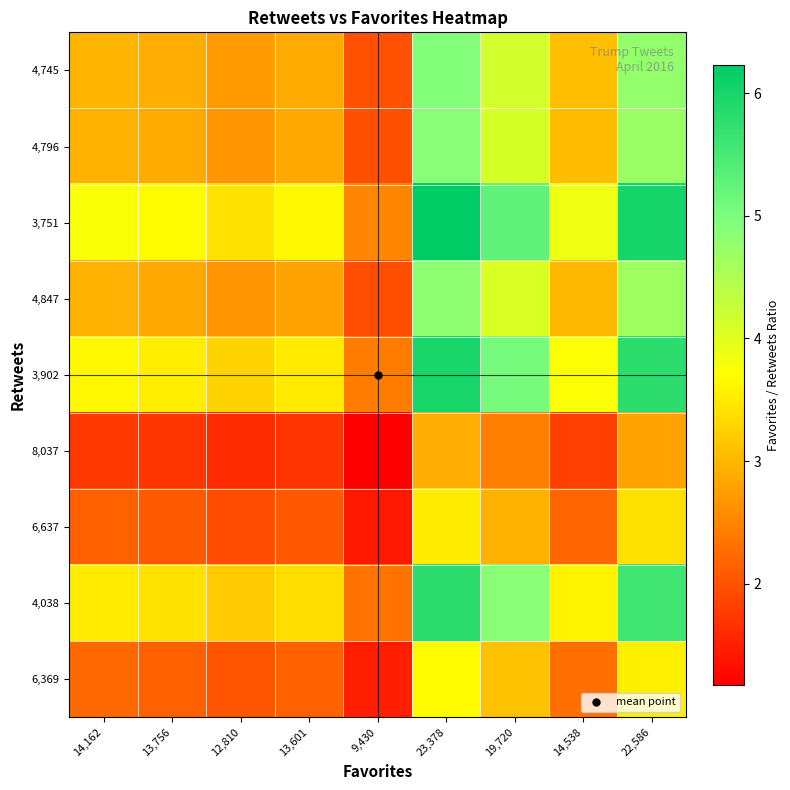

Reading right to left, list all the values displayed in this chart.

4,745: 22,586=4.8	14,538=3.1	19,720=4.2	23,378=4.9	9,430=2.0	13,601=2.9	12,810=2.7	13,756=2.9	14,162=3.0
4,796: 22,586=4.7	14,538=3.0	19,720=4.1	23,378=4.9	9,430=2.0	13,601=2.8	12,810=2.7	13,756=2.9	14,162=3.0
3,751: 22,586=6.0	14,538=3.9	19,720=5.3	23,378=6.2	9,430=2.5	13,601=3.6	12,810=3.4	13,756=3.7	14,162=3.8
4,847: 22,586=4.7	14,538=3.0	19,720=4.1	23,378=4.8	9,430=1.9	13,601=2.8	12,810=2.6	13,756=2.8	14,162=2.9
3,902: 22,586=5.8	14,538=3.7	19,720=5.1	23,378=6.0	9,430=2.4	13,601=3.5	12,810=3.3	13,756=3.5	14,162=3.6
8,037: 22,586=2.8	14,538=1.8	19,720=2.5	23,378=2.9	9,430=1.2	13,601=1.7	12,810=1.6	13,756=1.7	14,162=1.8
6,637: 22,586=3.4	14,538=2.2	19,720=3.0	23,378=3.5	9,430=1.4	13,601=2.0	12,810=1.9	13,756=2.1	14,162=2.1
4,038: 22,586=5.6	14,538=3.6	19,720=4.9	23,378=5.8	9,430=2.3	13,601=3.4	12,810=3.2	13,756=3.4	14,162=3.5
6,369: 22,586=3.5	14,538=2.3	19,720=3.1	23,378=3.7	9,430=1.5	13,601=2.1	12,810=2.0	13,756=2.2	14,162=2.2